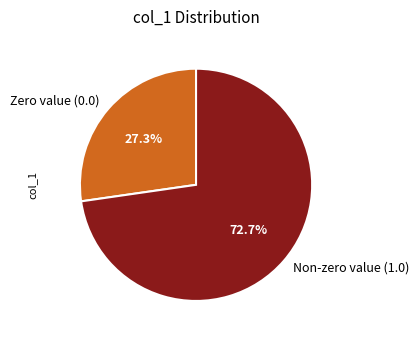

How many segments does this pie chart have?

2